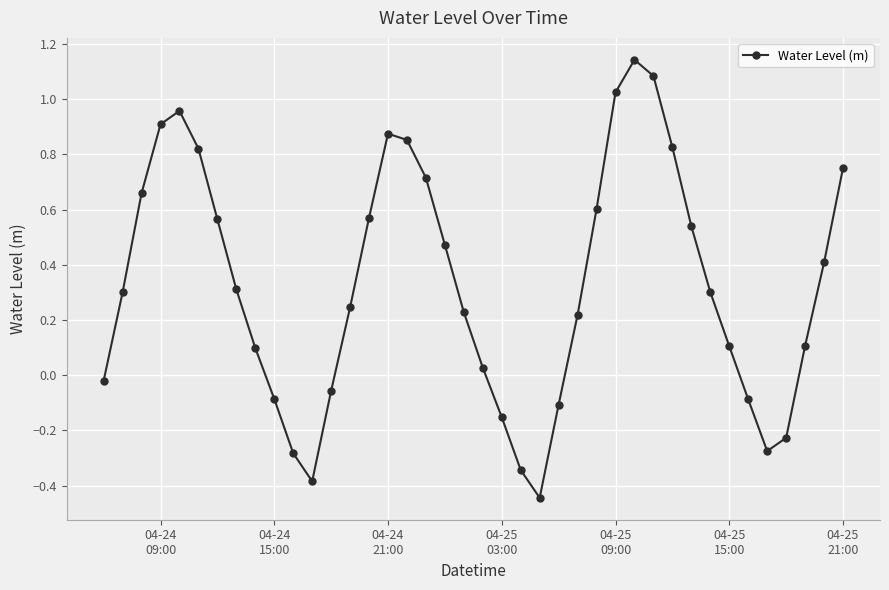

How many points are higher than both their immediate neighbors (excluding endpoints)?

3